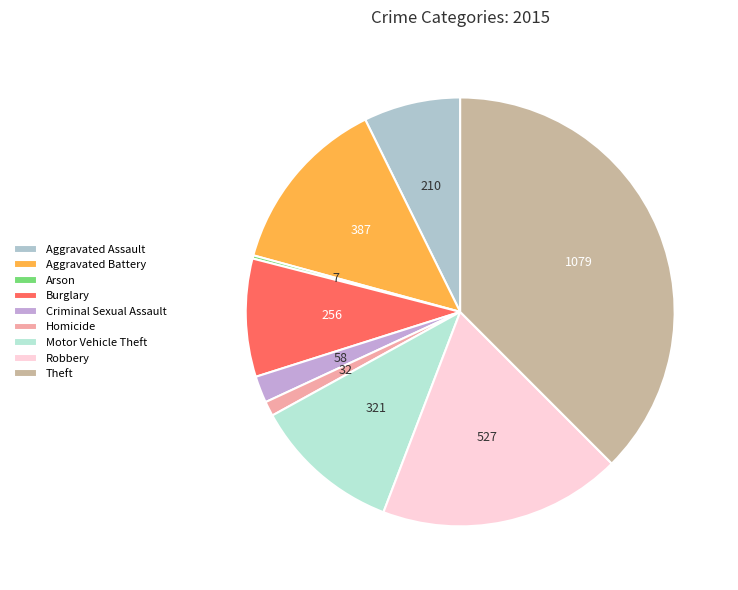

Count the number of slices in the pie.

9